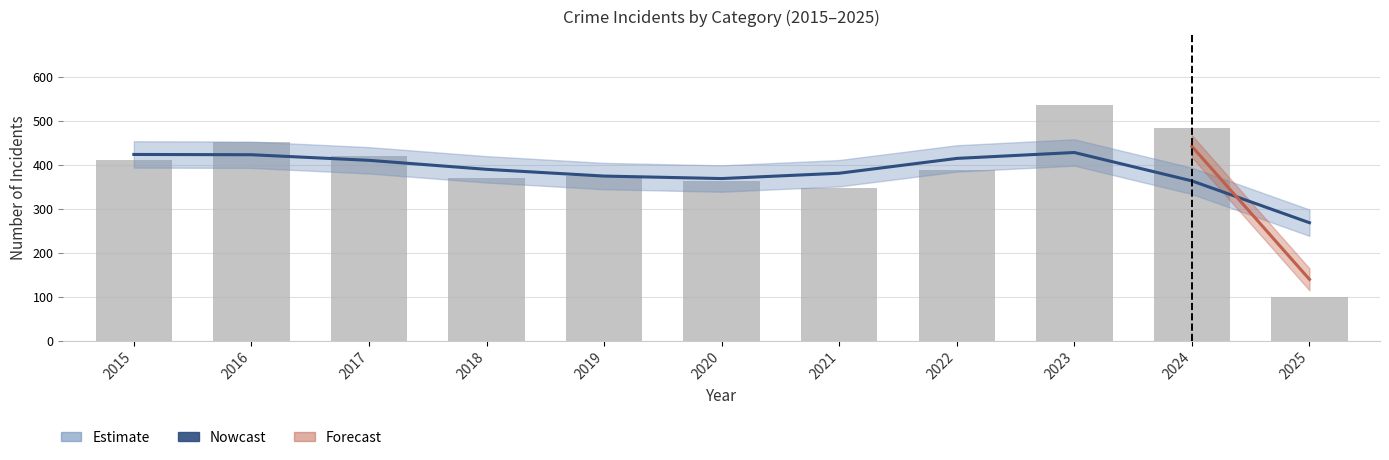

What is the value of the Nowcast bar at the 5th from the left?

374.1